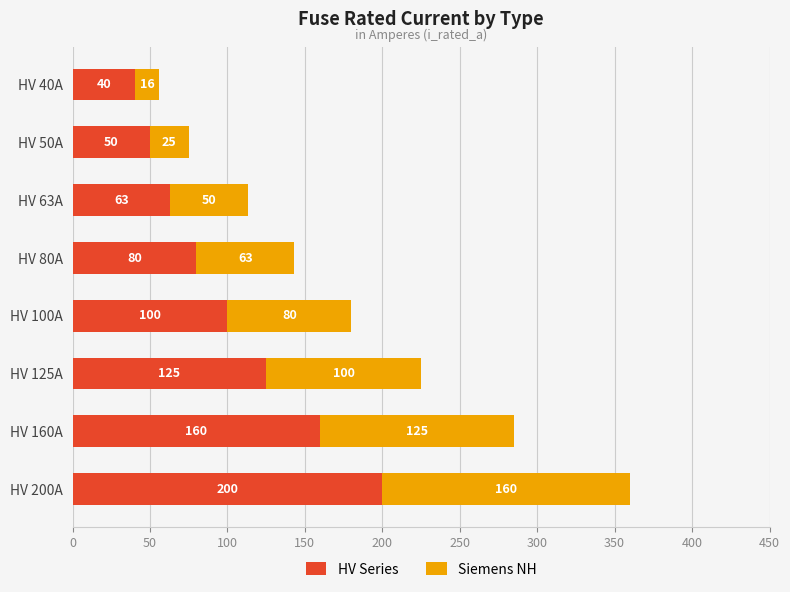

What is the total value across all series at HV 40A?

56